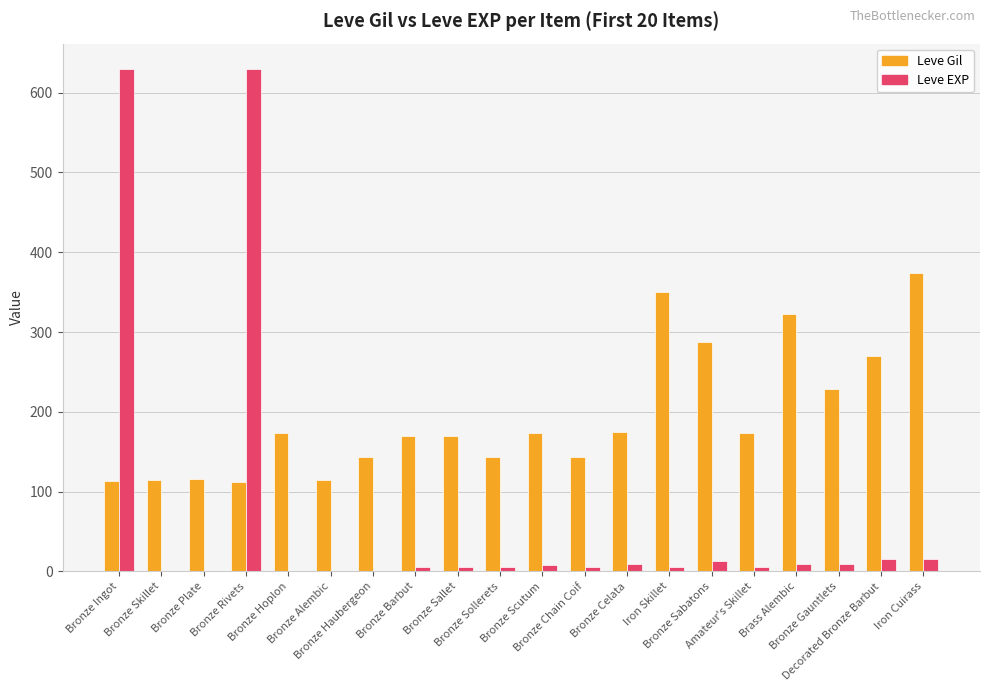

Which series has the widest spread of values?

Leve EXP